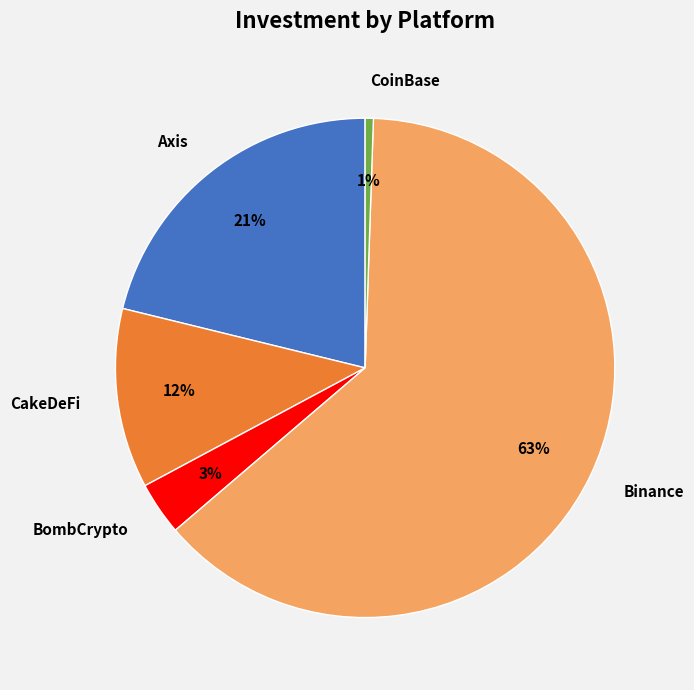

To the nearest percent, what is the average slice percentage?

20%